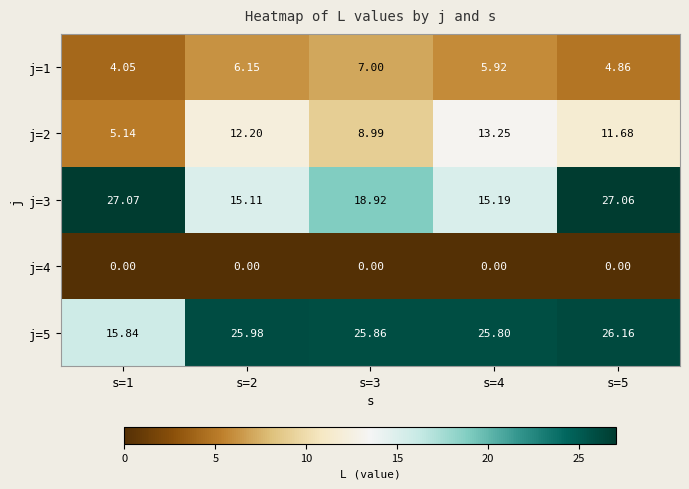

Reading left to right, transcribe all the data shown in this chart.

j=1: s=1=4.0	s=2=6.2	s=3=7.0	s=4=5.9	s=5=4.9
j=2: s=1=5.1	s=2=12.2	s=3=9.0	s=4=13.2	s=5=11.7
j=3: s=1=27.1	s=2=15.1	s=3=18.9	s=4=15.2	s=5=27.1
j=4: s=1=0.0	s=2=0.0	s=3=0.0	s=4=0.0	s=5=0.0
j=5: s=1=15.8	s=2=26.0	s=3=25.9	s=4=25.8	s=5=26.2